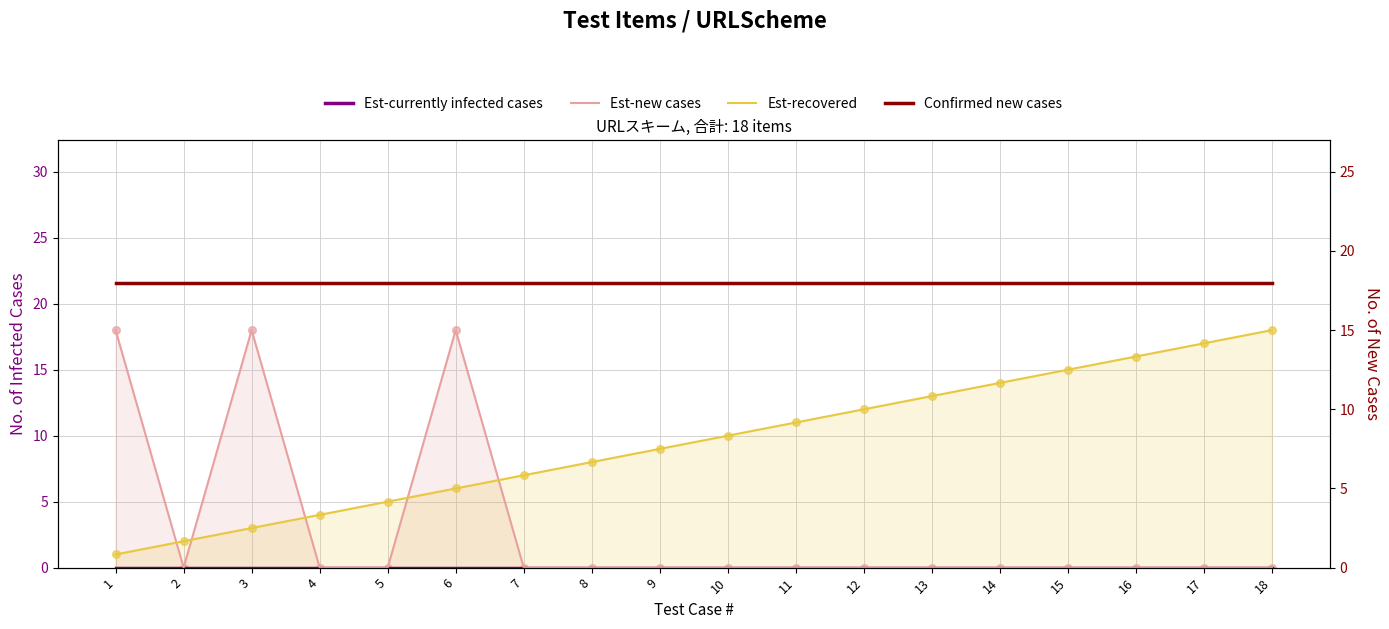

What is the total value across all series at 2?

20